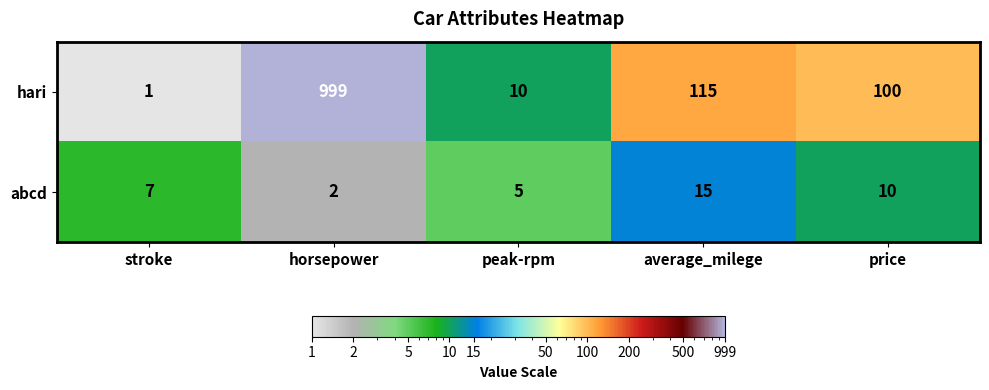

What is the difference between the maximum and minimum values in the hari series?

998